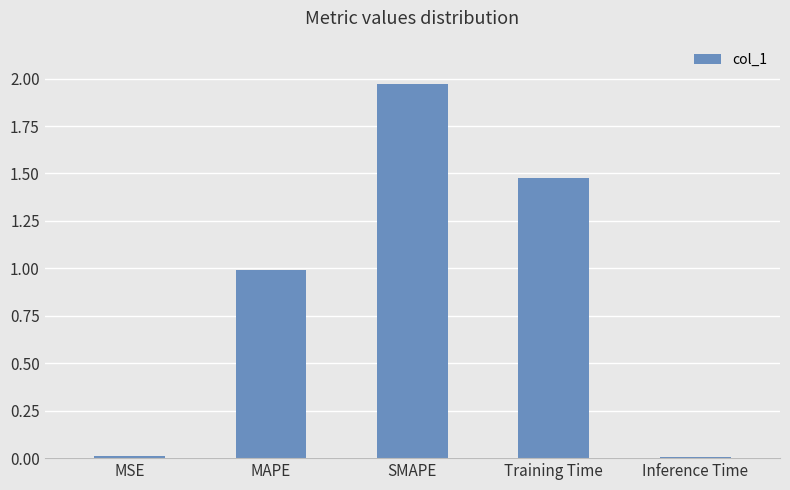

Which category has the highest value across all series?

SMAPE